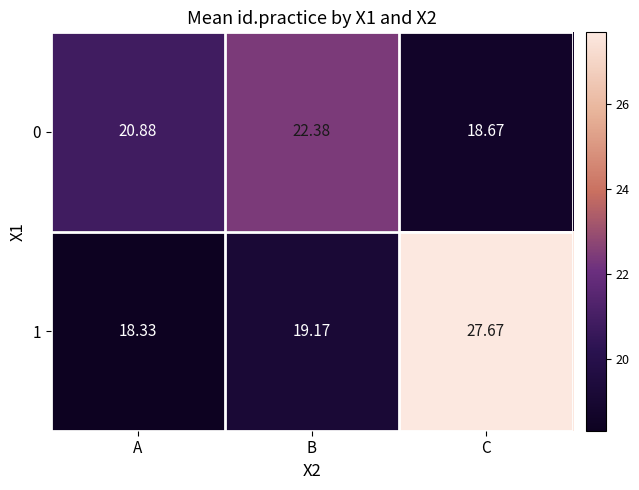

Which label corresponds to the largest value in the chart?

C